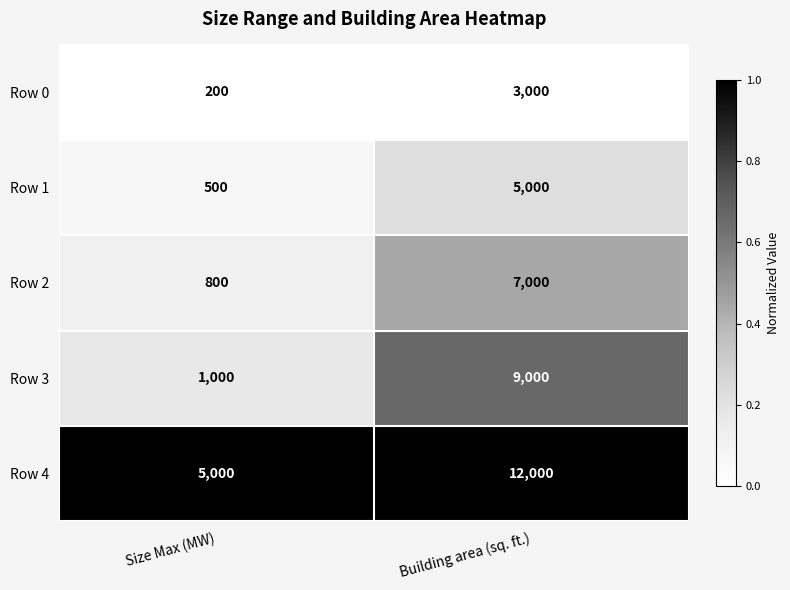

Which series has the largest range (max minus min)?

Row 3